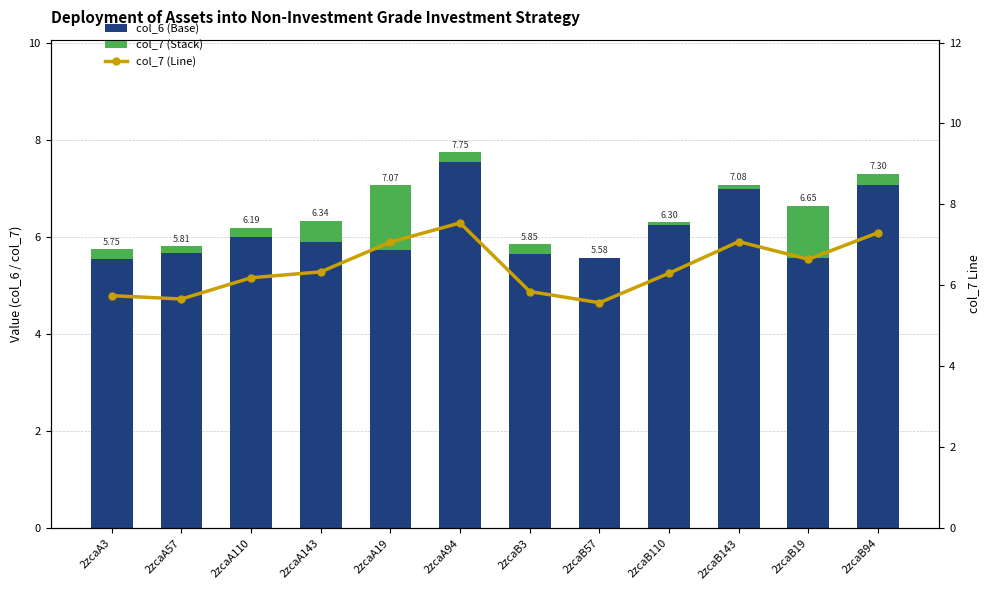

Count the number of categories in the chart.

12